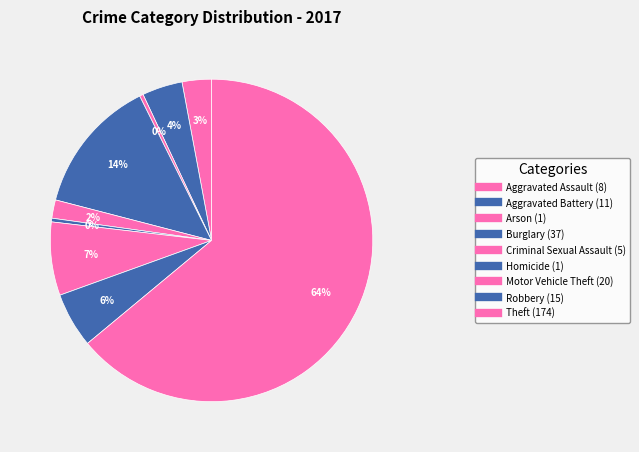

How many slices are in this pie chart?

9